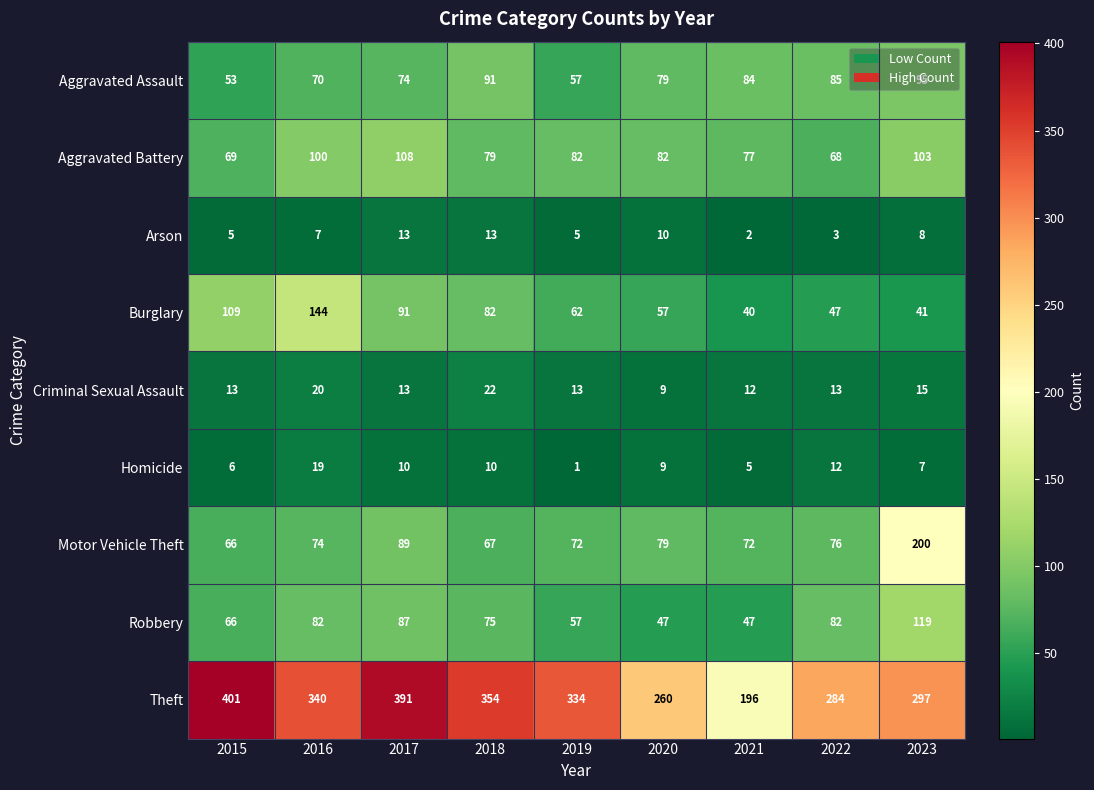

The Aggravated Battery series shows 125 at 2018. True or false?

False